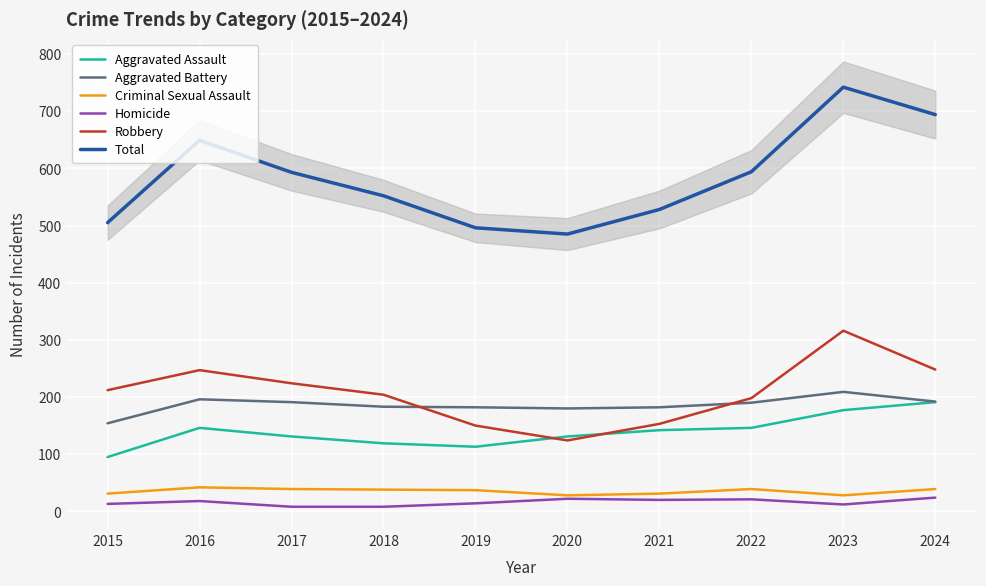

At how many categories does at least one series exceed 462?

10